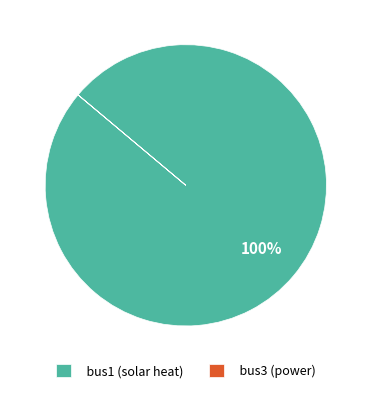

Which slice is the largest?

bus1